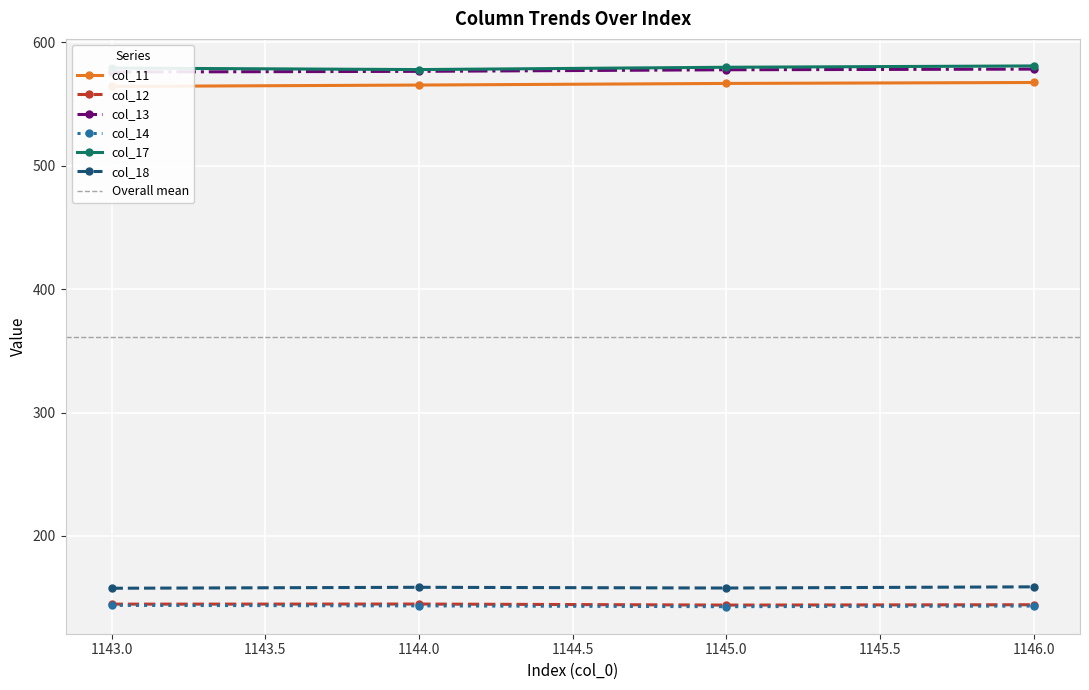

True or false: col_11 and col_13 cross at least once.

False